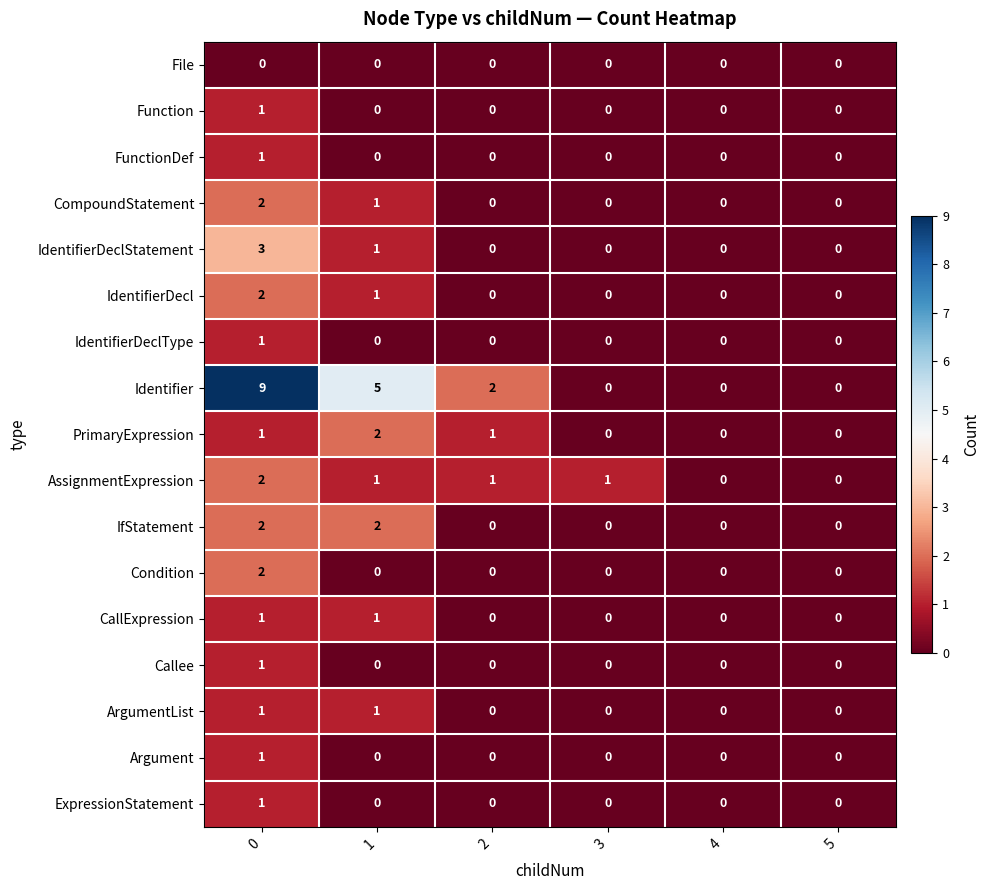

True or false: Argument has a value of 0 at 3.

True